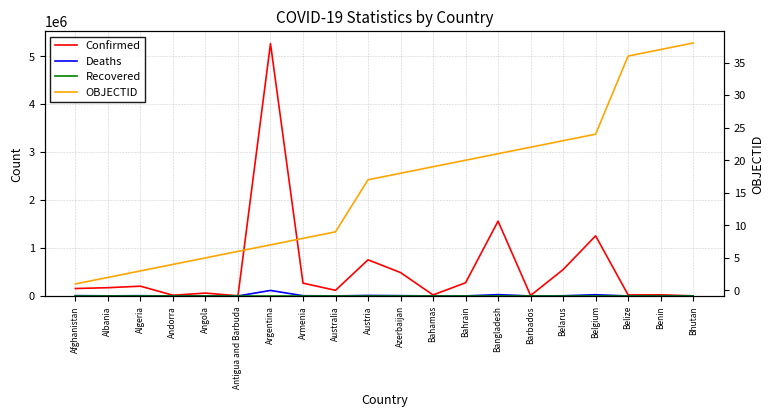

In Confirmed, how many points are lower than both neighbors (excluding endpoints)?

6